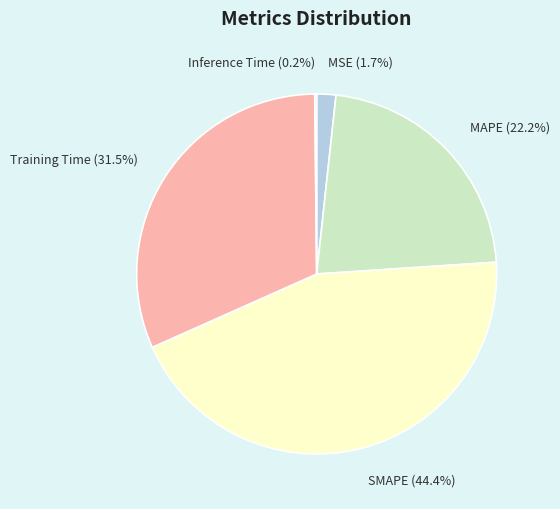

How much of the chart is everything except MAPE?

77.8%